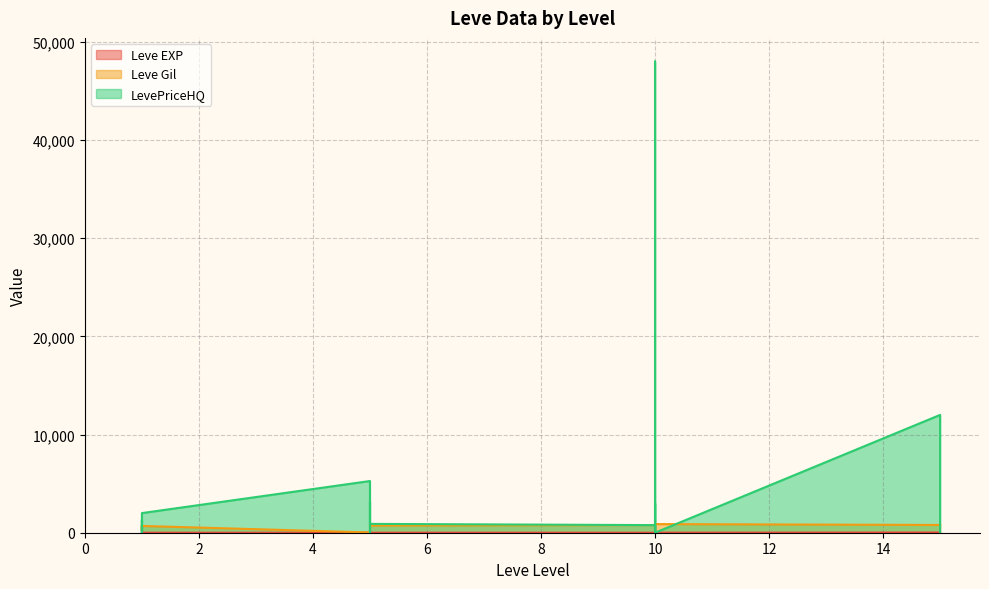

What is the value of the Leve EXP point at the 3rd from the left?

1